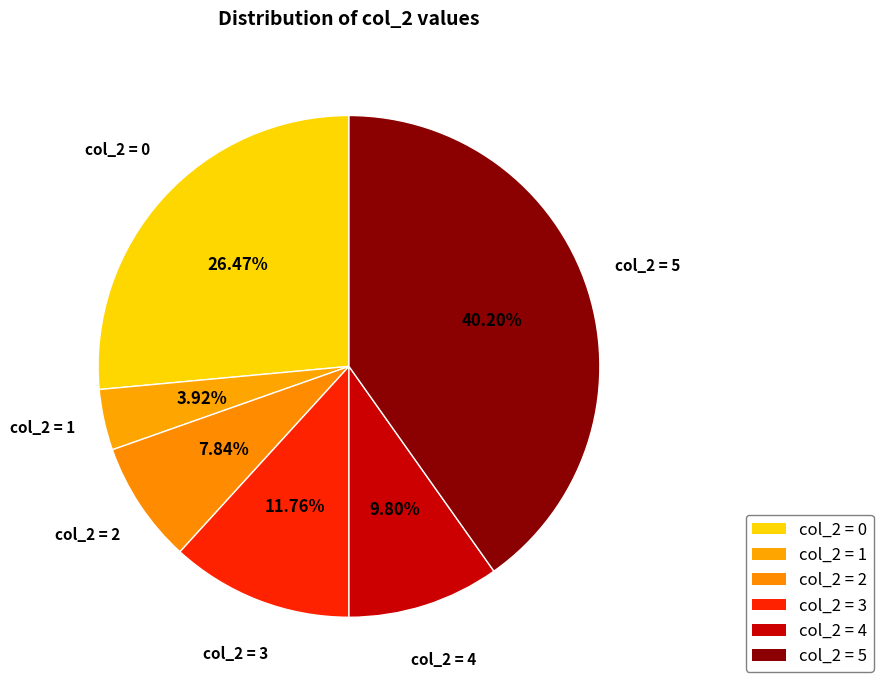

Approximately how many times larger is the value at col_2 = 2 compared to col_2 = 0?

0.3